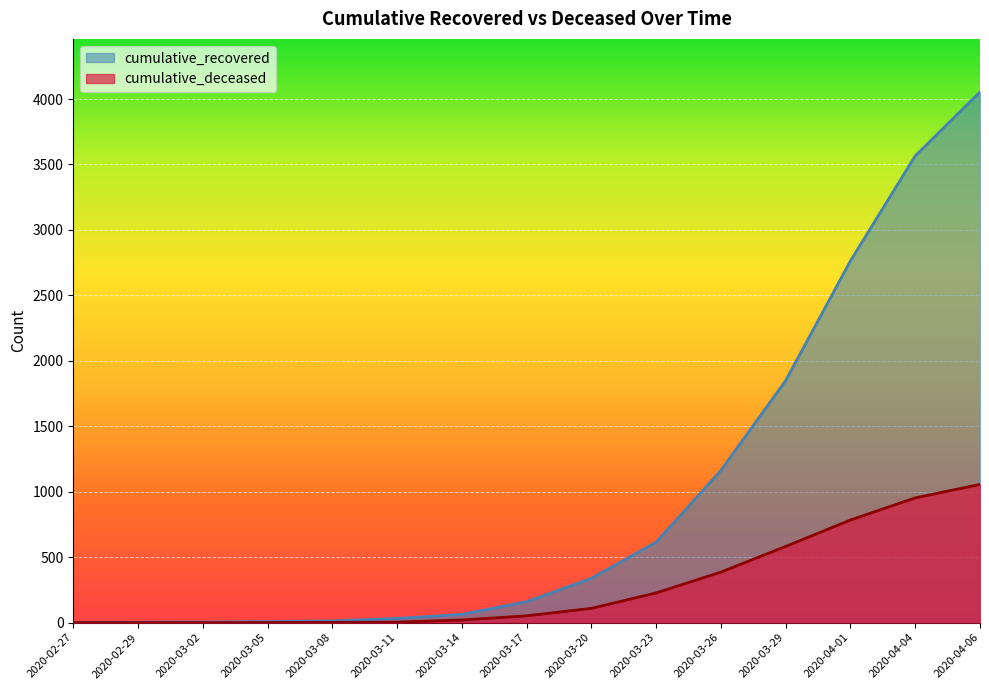

Is the value of cumulative_recovered at 2020-03-08 greater than the value of cumulative_deceased at 2020-03-11?

Yes